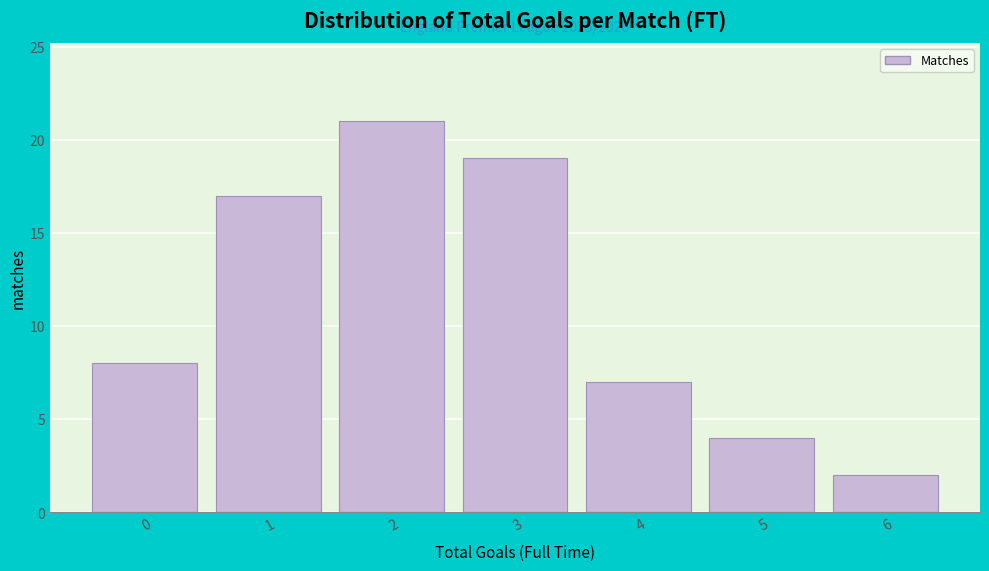

Reading left to right, list all the values displayed in this chart.

0=8	1=17	2=21	3=19	4=7	5=4	6=2